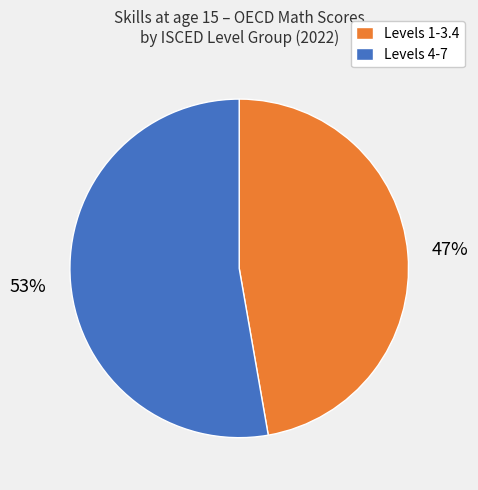

The Levels 1-3.4 slice represents 47% of the pie. True or false?

True